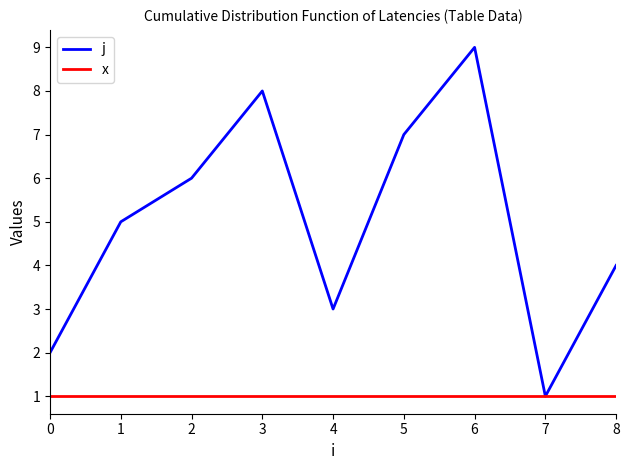

Where is j nearest to the value 5?

1